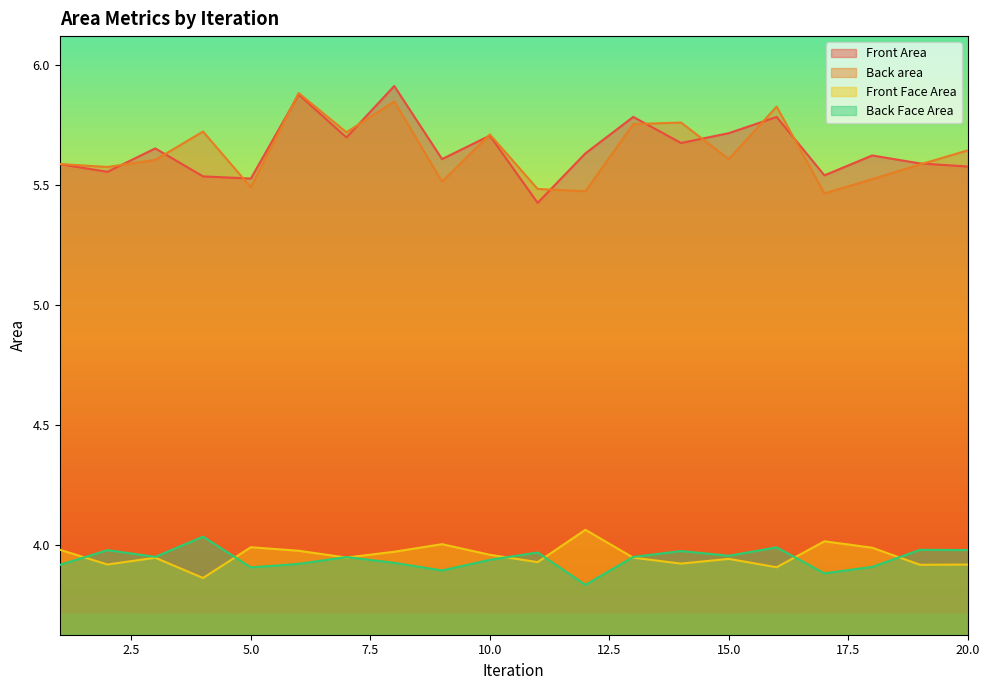

The value of Back Face Area at 12 is 2.3. True or false?

False